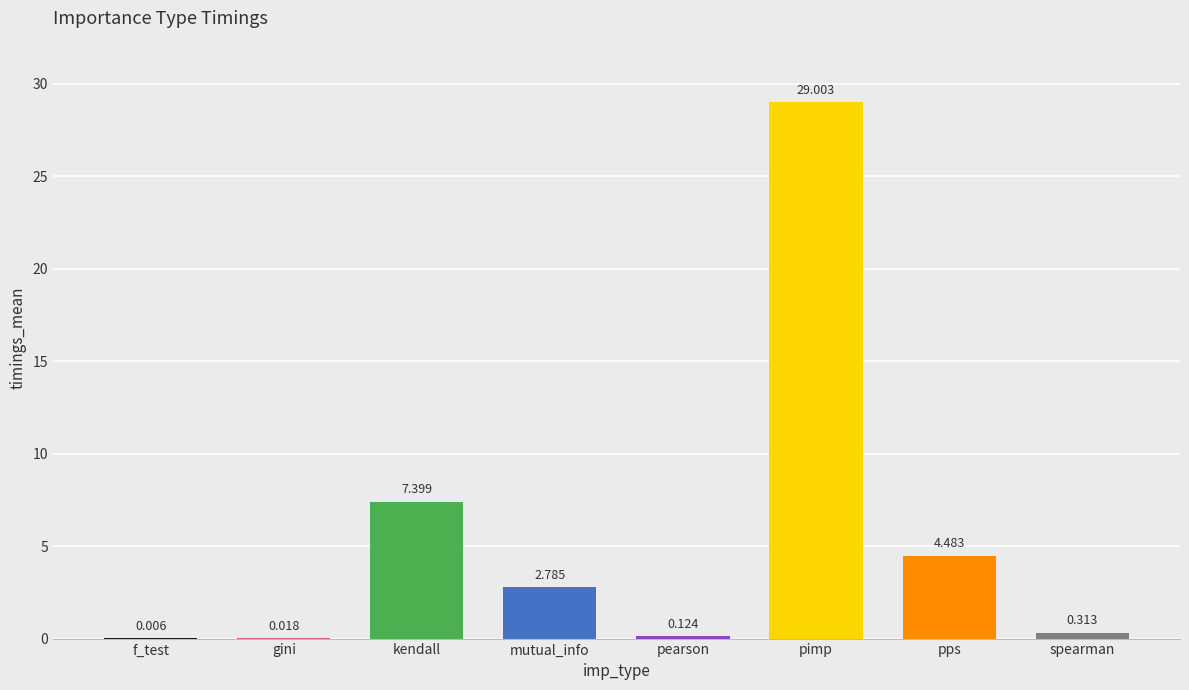

How many distinct data groups are displayed?

1